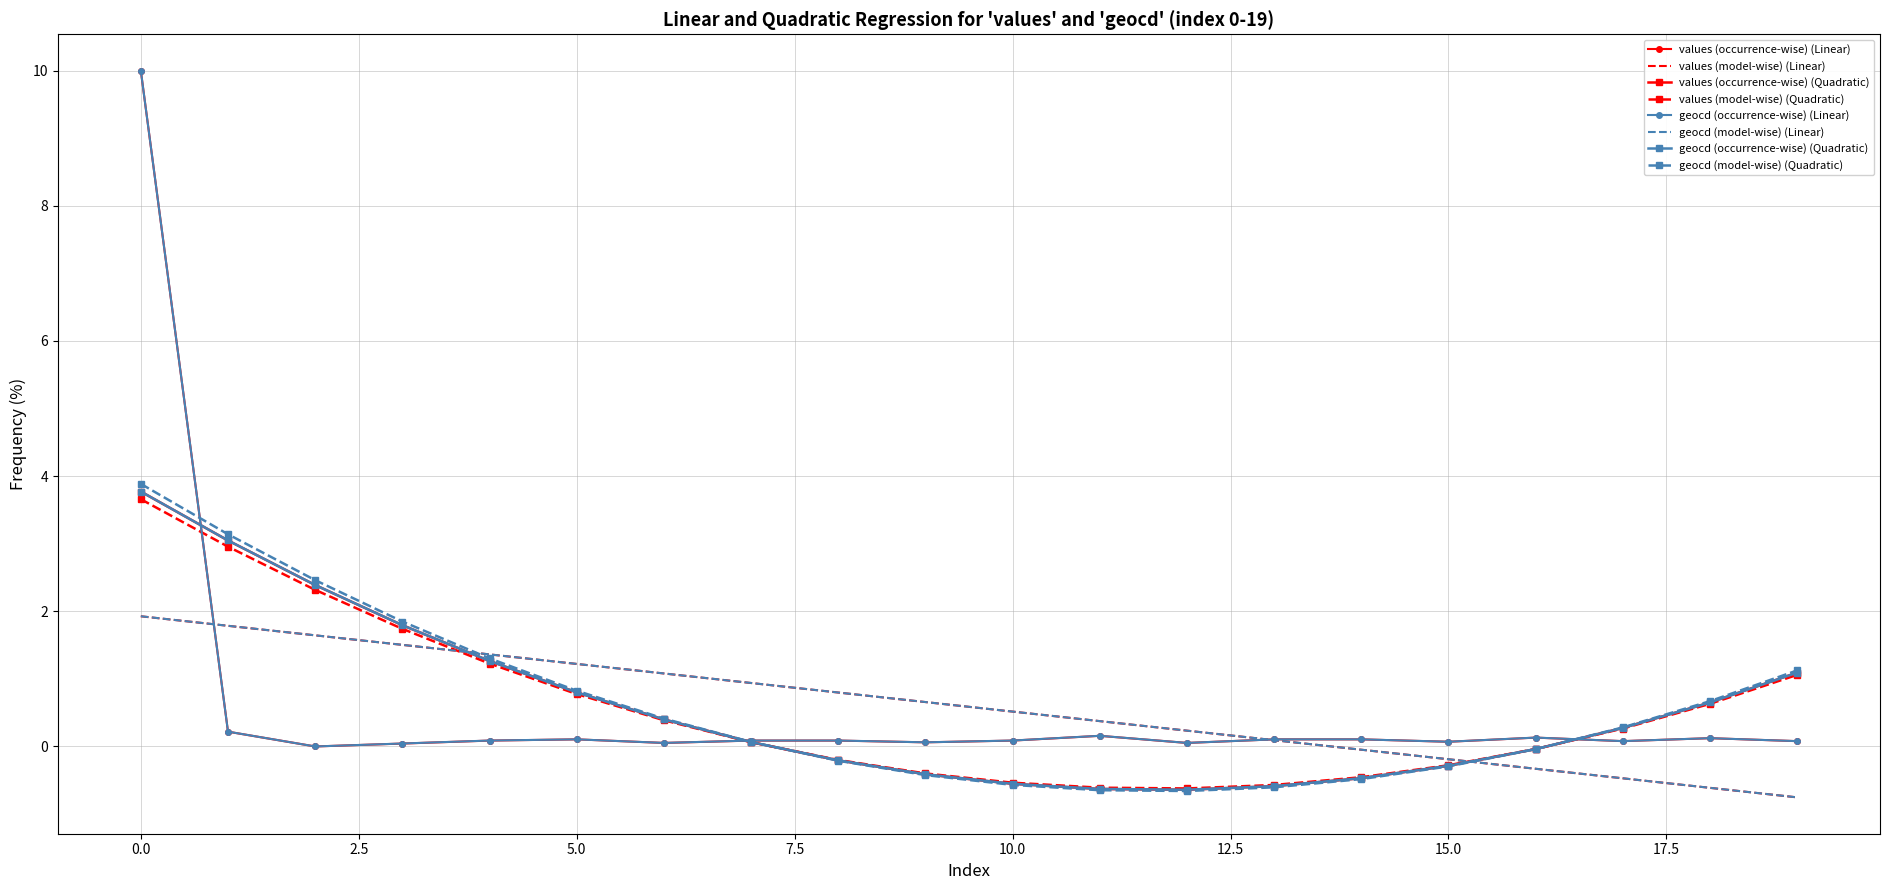

What is the minimum value shown in the chart?

-0.8